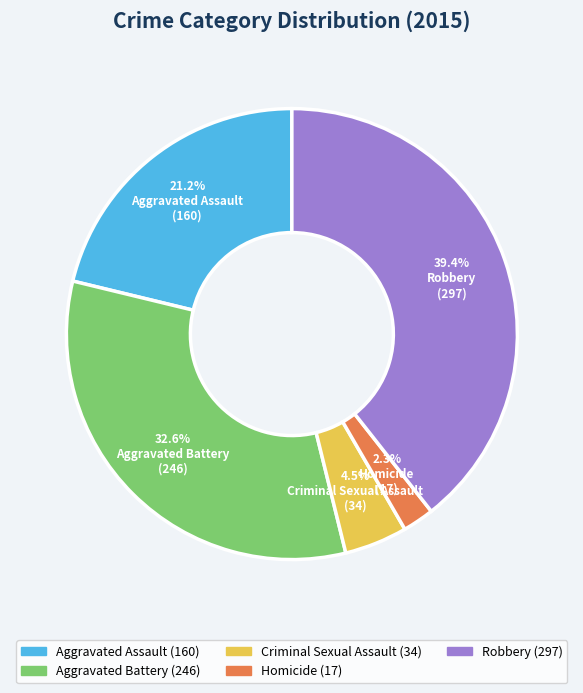

To the nearest percent, what is the combined percentage of Robbery and Aggravated Assault?

61%